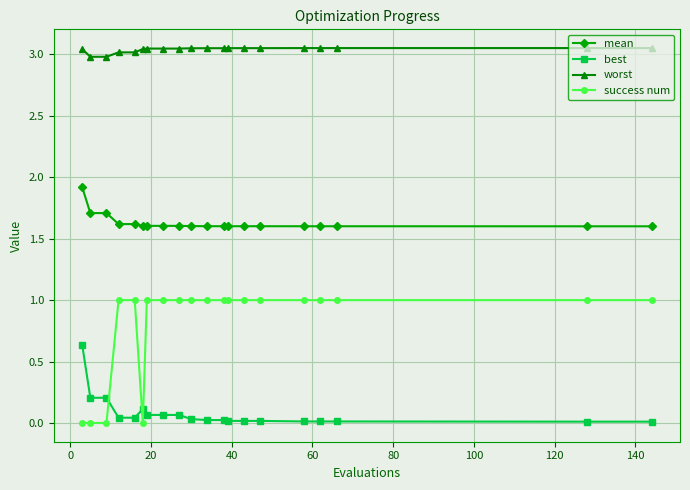

How many success num values are between 1 and 2?

16